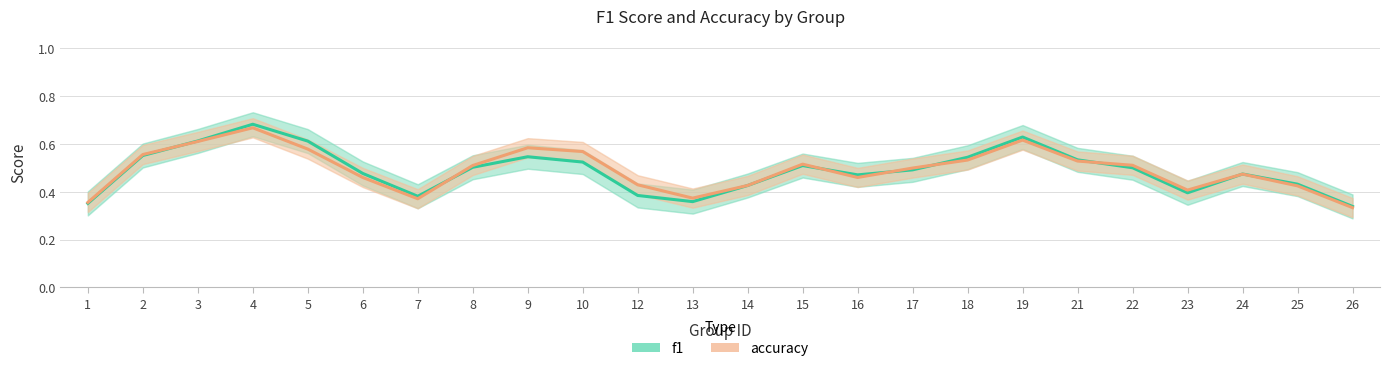

List the series in order of their peak value, highest first.

f1, accuracy